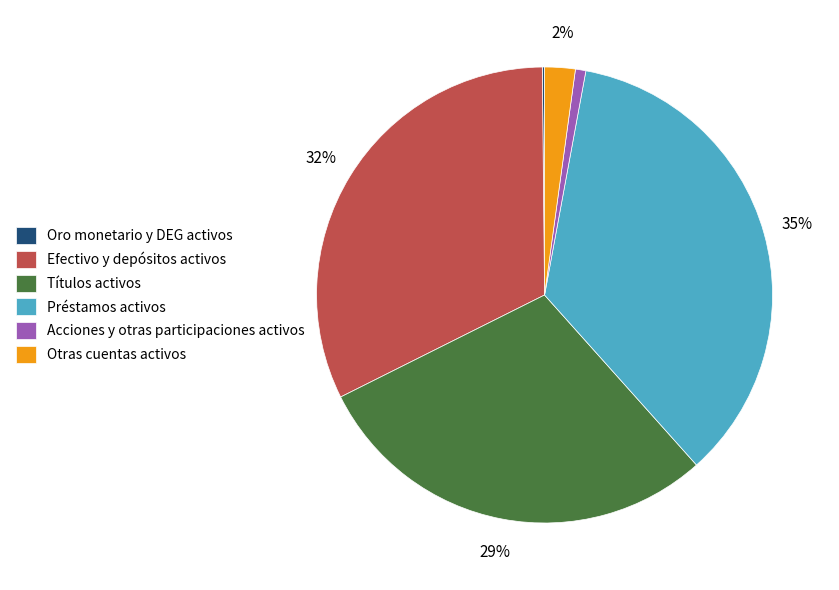

Does Otras cuentas activos account for over 50% of the chart?

No